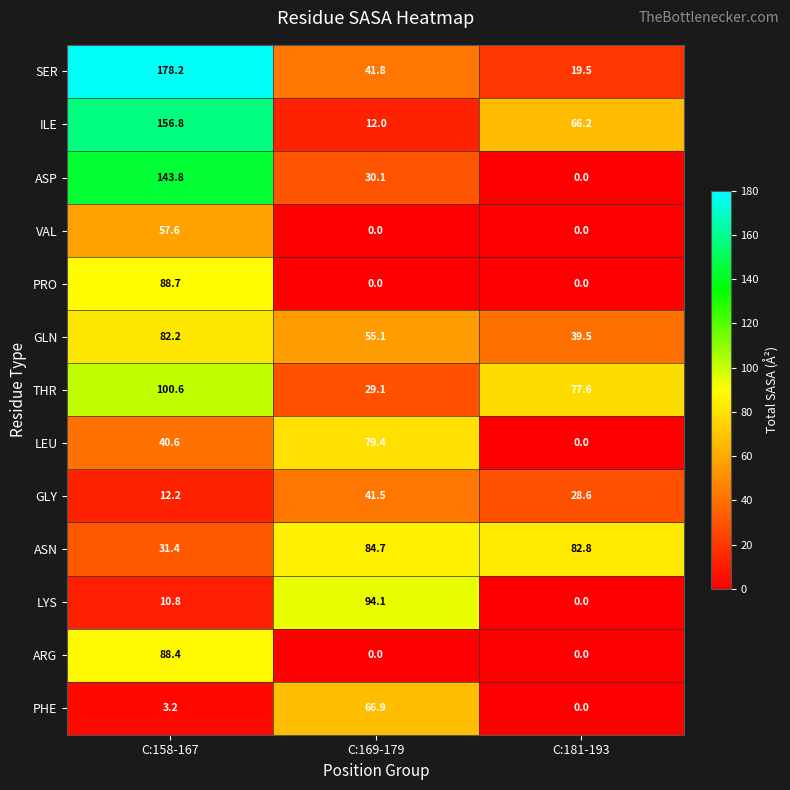

What value does the LYS series have at C:158-167?

10.8